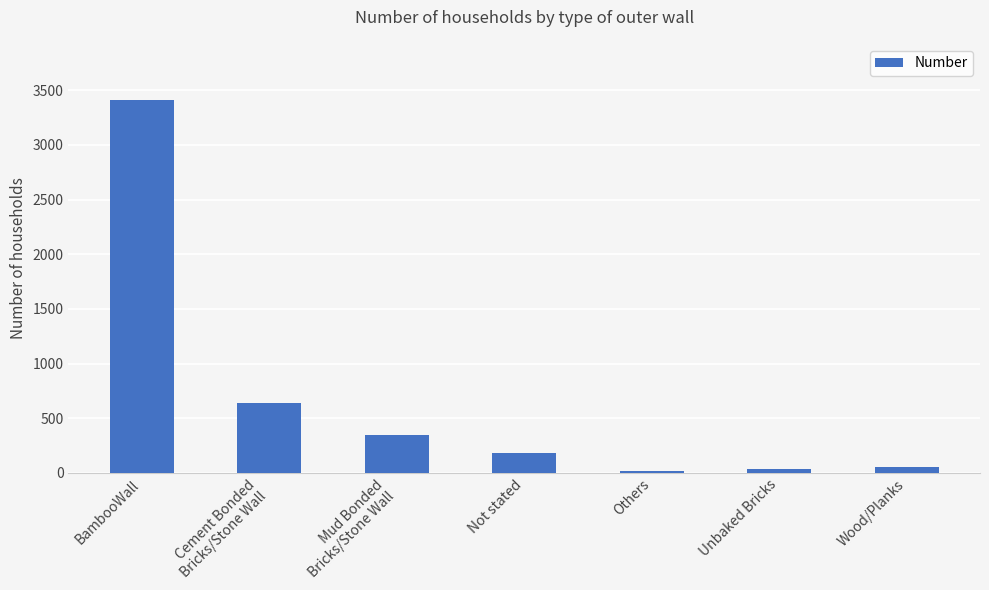

What is the greatest value displayed?

3412